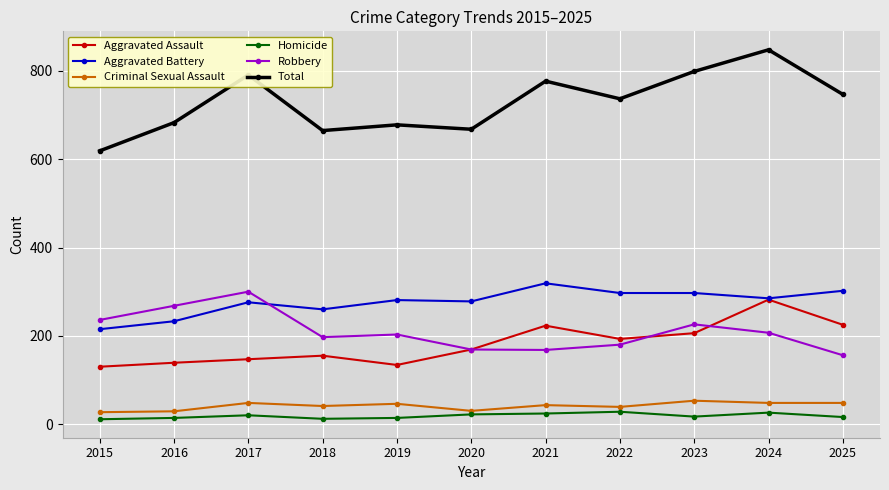

The Robbery series shows 180 at 2022. True or false?

True